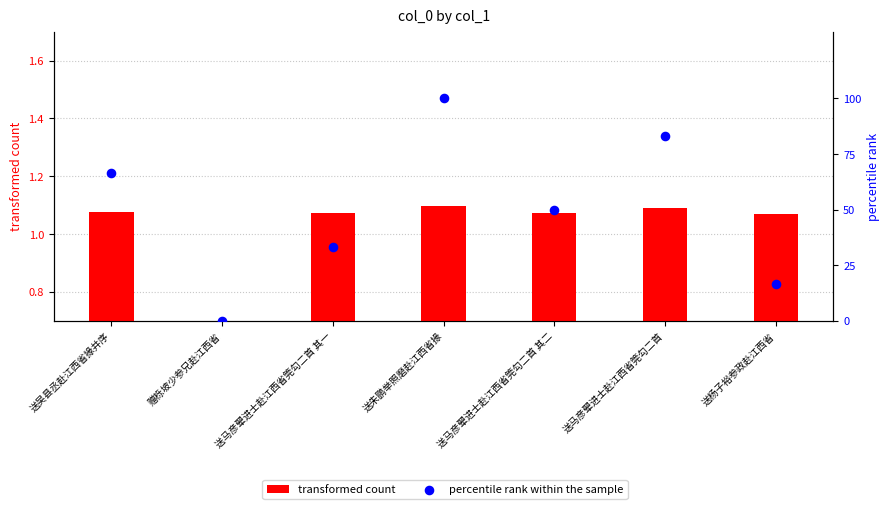

At how many categories does at least one series exceed 63?

3